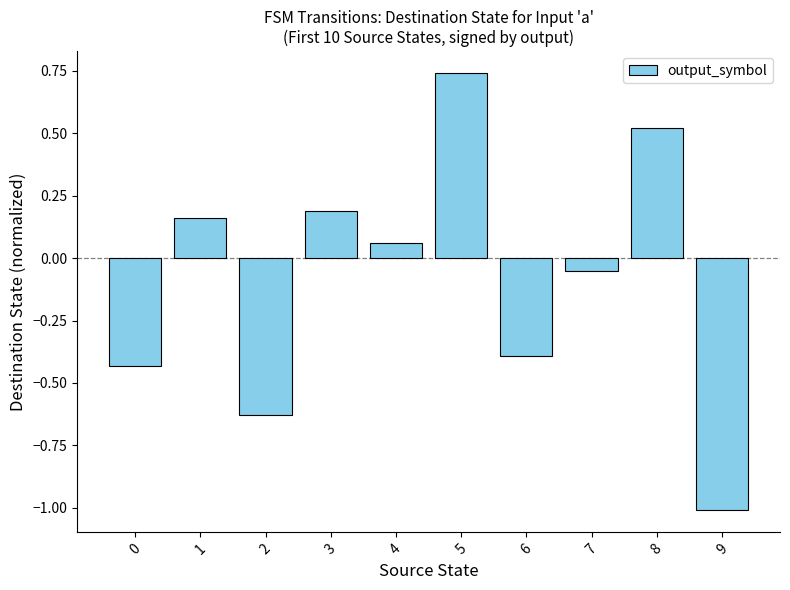

Is it true that the value at 0 is -0.4?

True